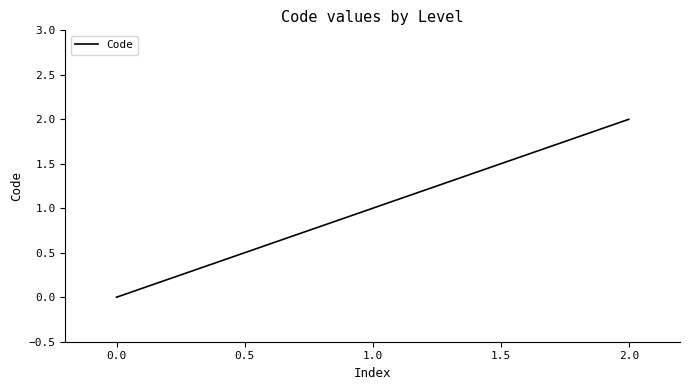

How many values are between 0 and 2?

3